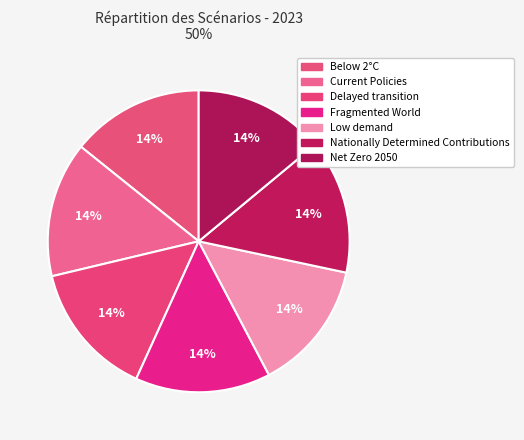

Is it true that Current Policies is 14% of the pie?

True